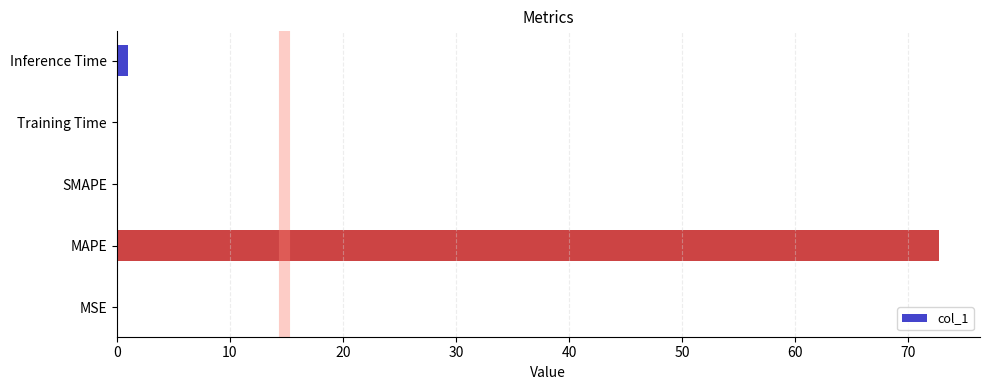

Which category has the highest value across all series?

MAPE